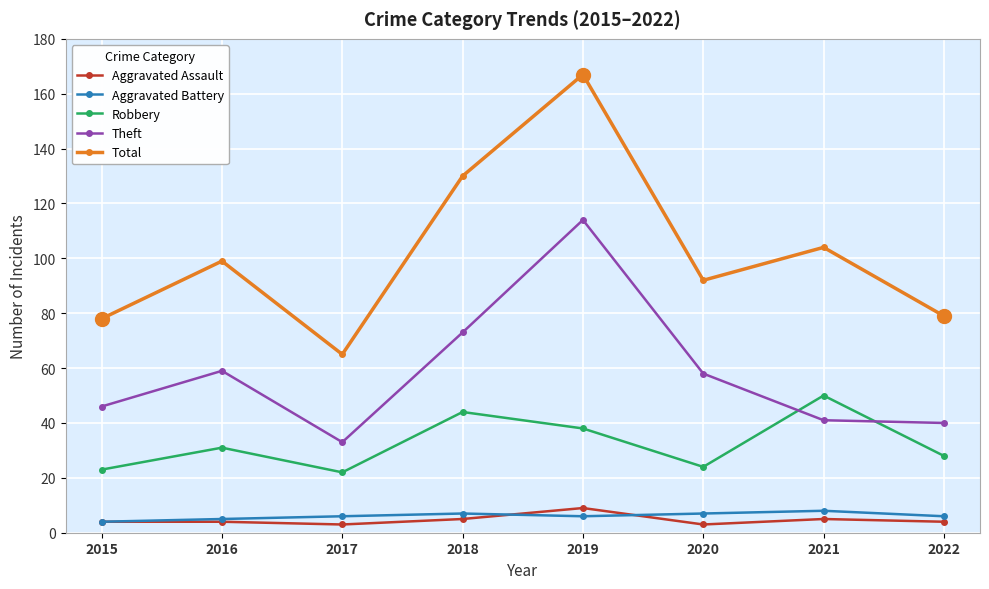

In Robbery, how many points are lower than both neighbors (excluding endpoints)?

2